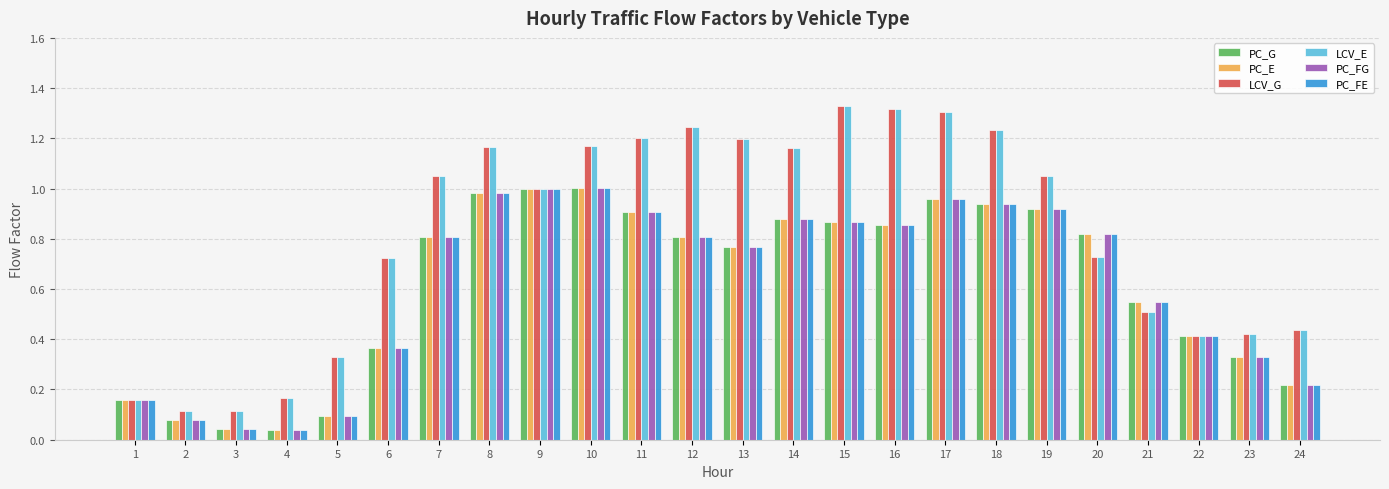

True or false: PC_FG has a value of 0.2 at 20.

False